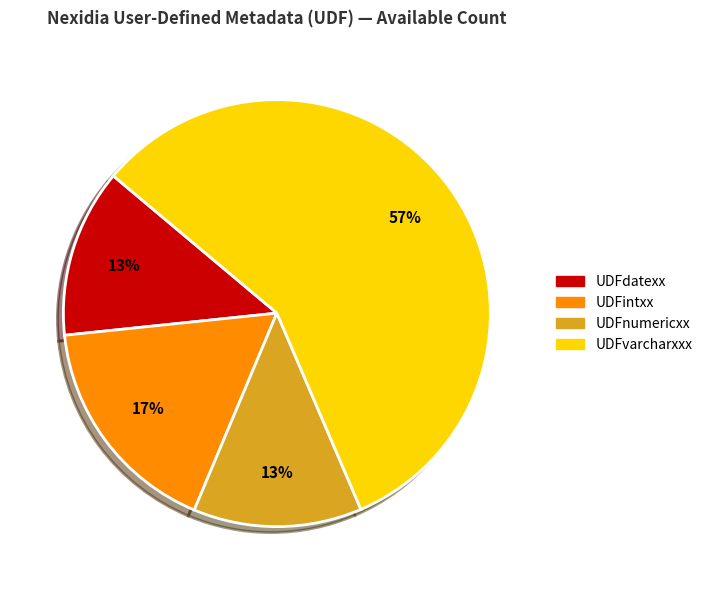

The UDFnumericxx slice represents 13% of the pie. True or false?

True